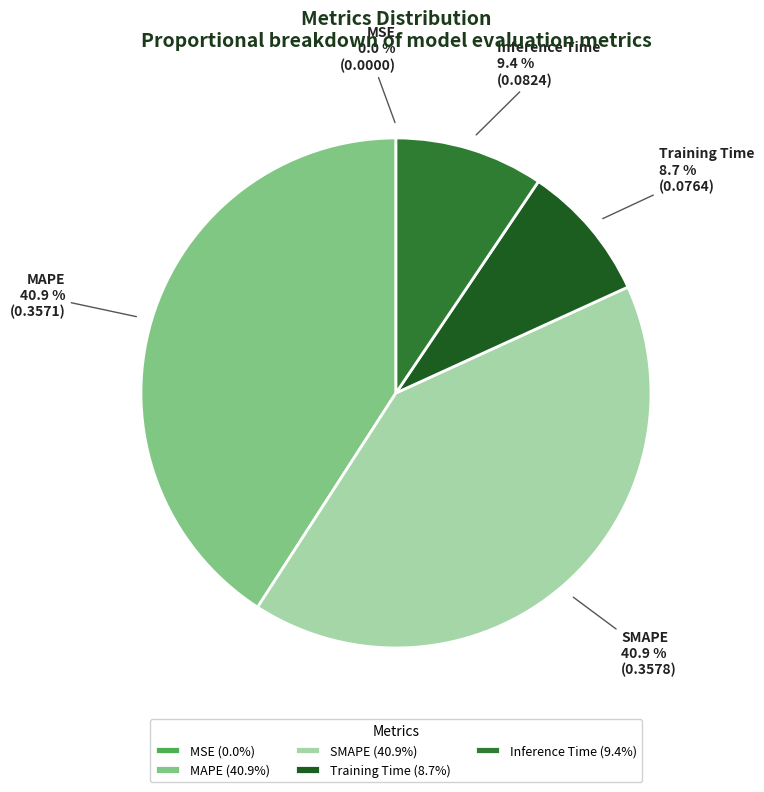

Is Training Time the majority of the pie?

No